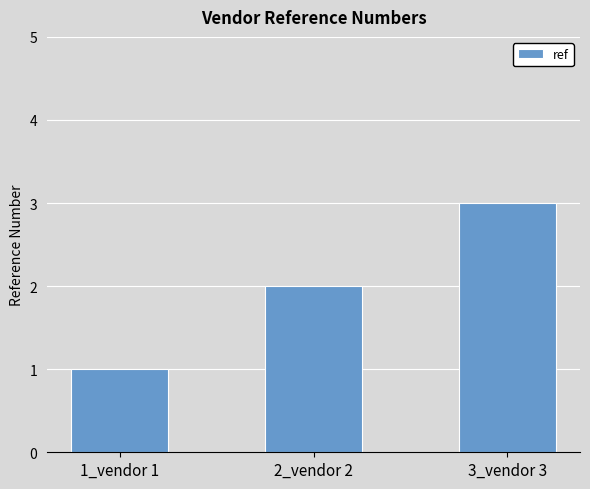

Reading left to right, transcribe all the data shown in this chart.

1	2	3